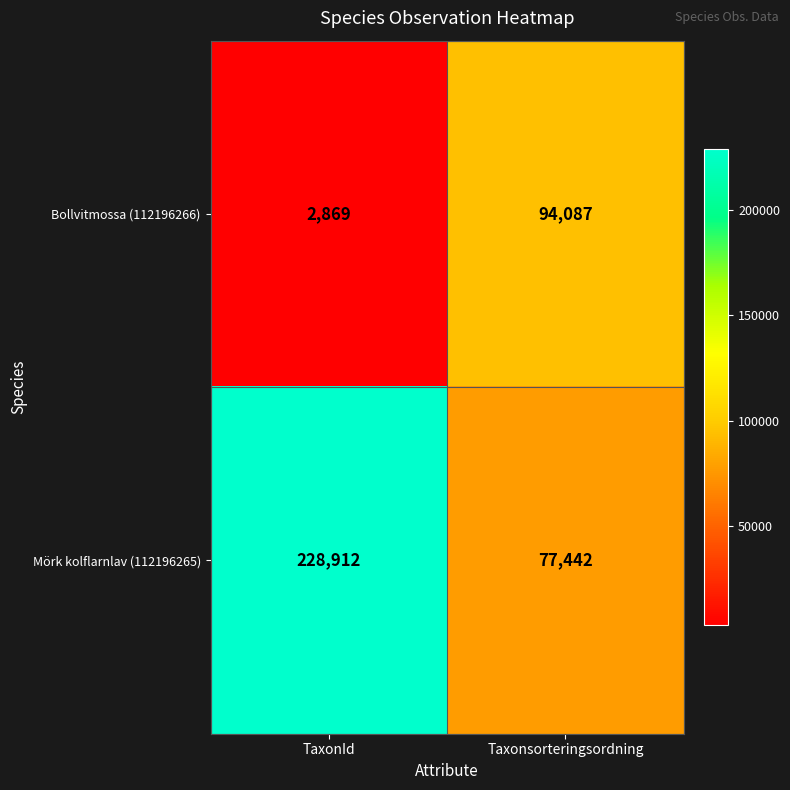

What is the difference between the highest and lowest values at TaxonId?

226043